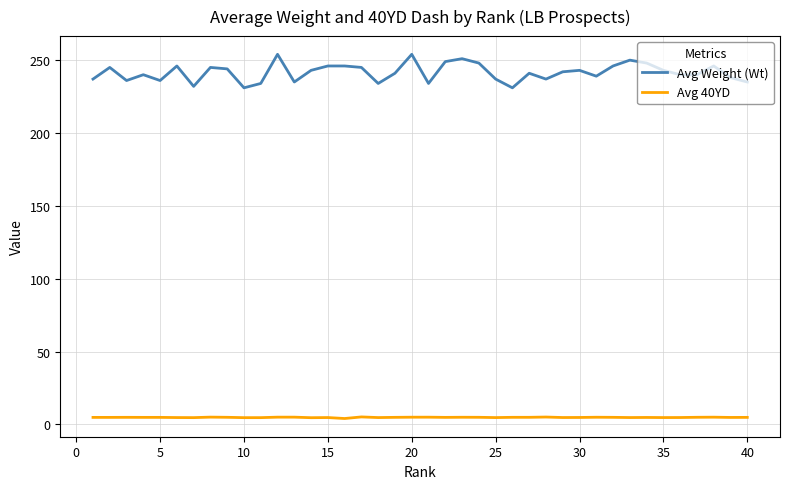

True or false: Avg Weight (Wt) and Avg 40YD cross at least once.

False